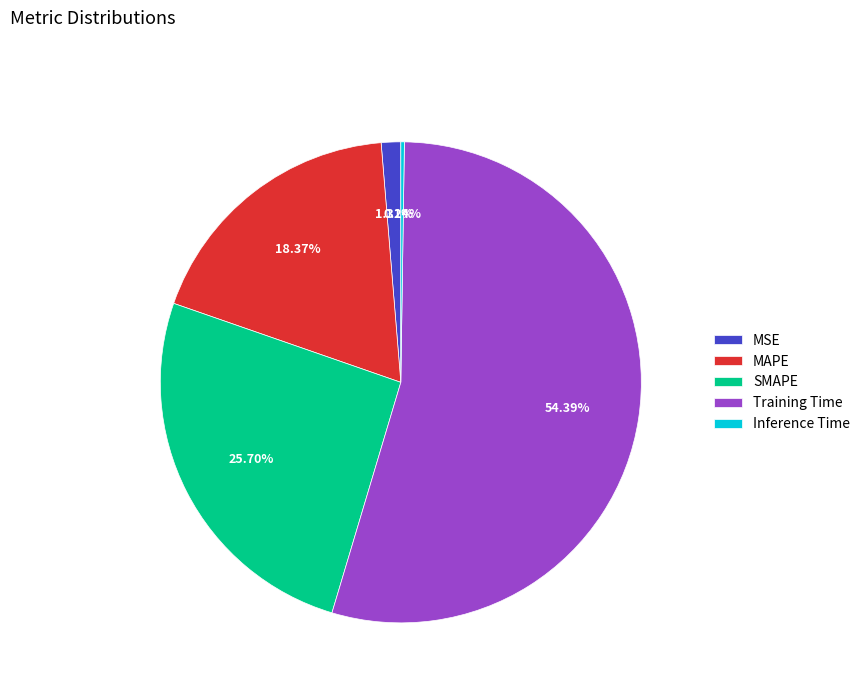

What portion of the pie excludes SMAPE?

74.3%